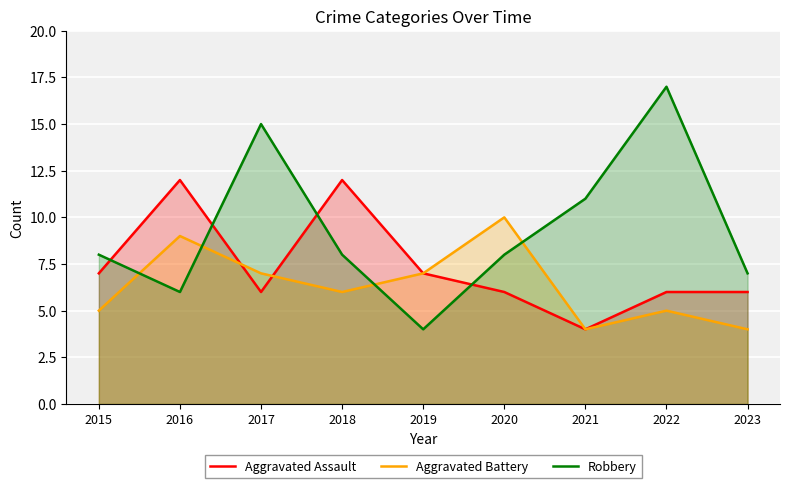

Reading right to left, transcribe all the data shown in this chart.

Aggravated Assault: 2023=6	2022=6	2021=4	2020=6	2019=7	2018=12	2017=6	2016=12	2015=7
Aggravated Battery: 2023=4	2022=5	2021=4	2020=10	2019=7	2018=6	2017=7	2016=9	2015=5
Robbery: 2023=7	2022=17	2021=11	2020=8	2019=4	2018=8	2017=15	2016=6	2015=8